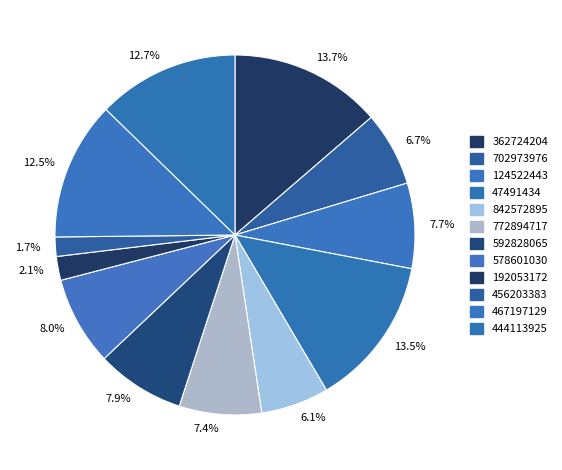

Do 467197129 and 578601030 together represent more than half of the pie?

No